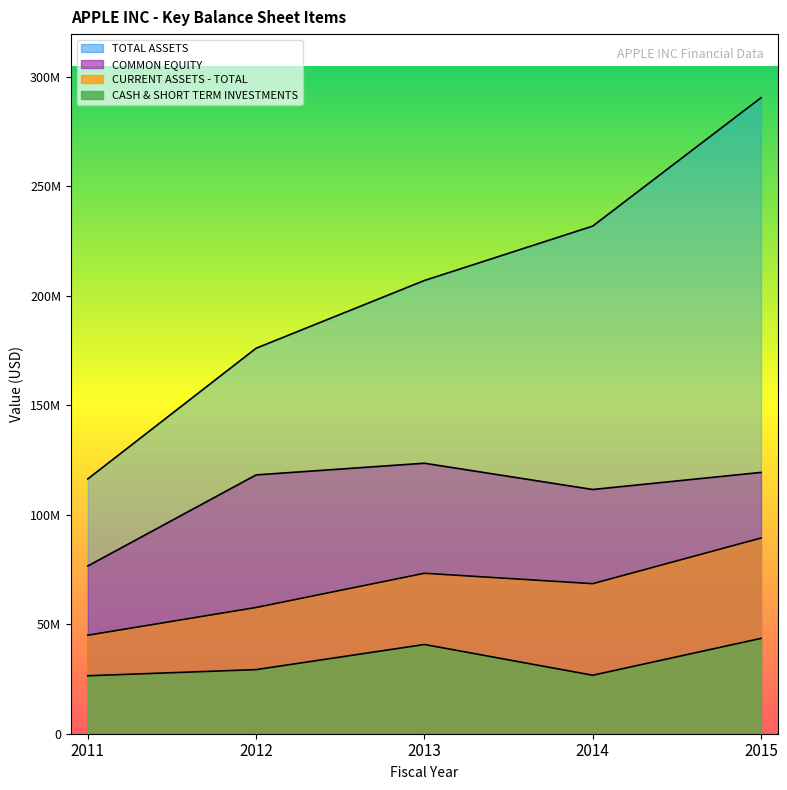

Reading right to left, transcribe all the data shown in this chart.

TOTAL ASSETS: 2015=290479000	2014=231839000	2013=207000000	2012=176064000	2011=116371000
COMMON EQUITY: 2015=119355000	2014=111547000	2013=123549000	2012=118210000	2011=76615000
CURRENT ASSETS - TOTAL: 2015=89378000	2014=68531000	2013=73286000	2012=57653000	2011=44988000
CASH & SHORT TERM INVESTMENTS: 2015=43546000	2014=26712000	2013=40760000	2012=29279000	2011=26468000